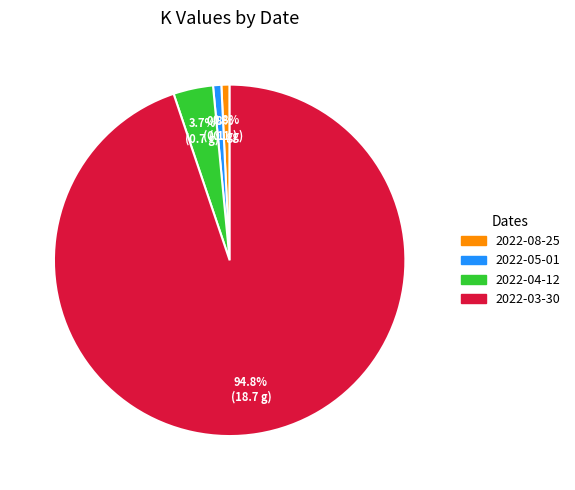

Is 2022-05-01 the majority of the pie?

No